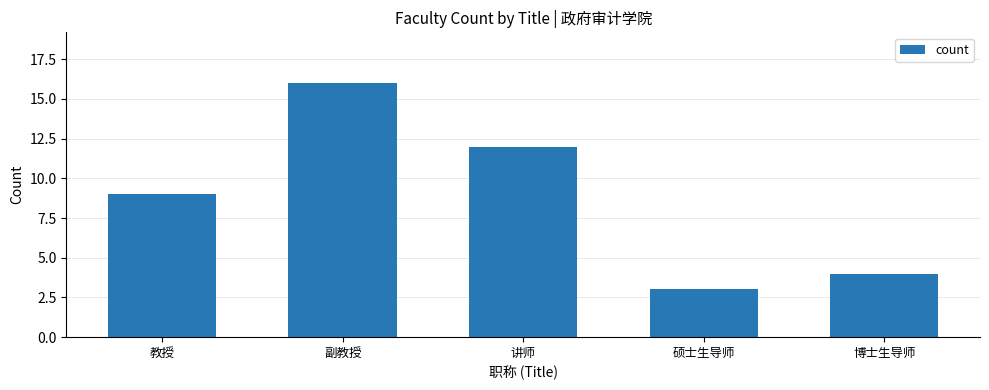

What is the sum of the values at 副教授 and 讲师?

28